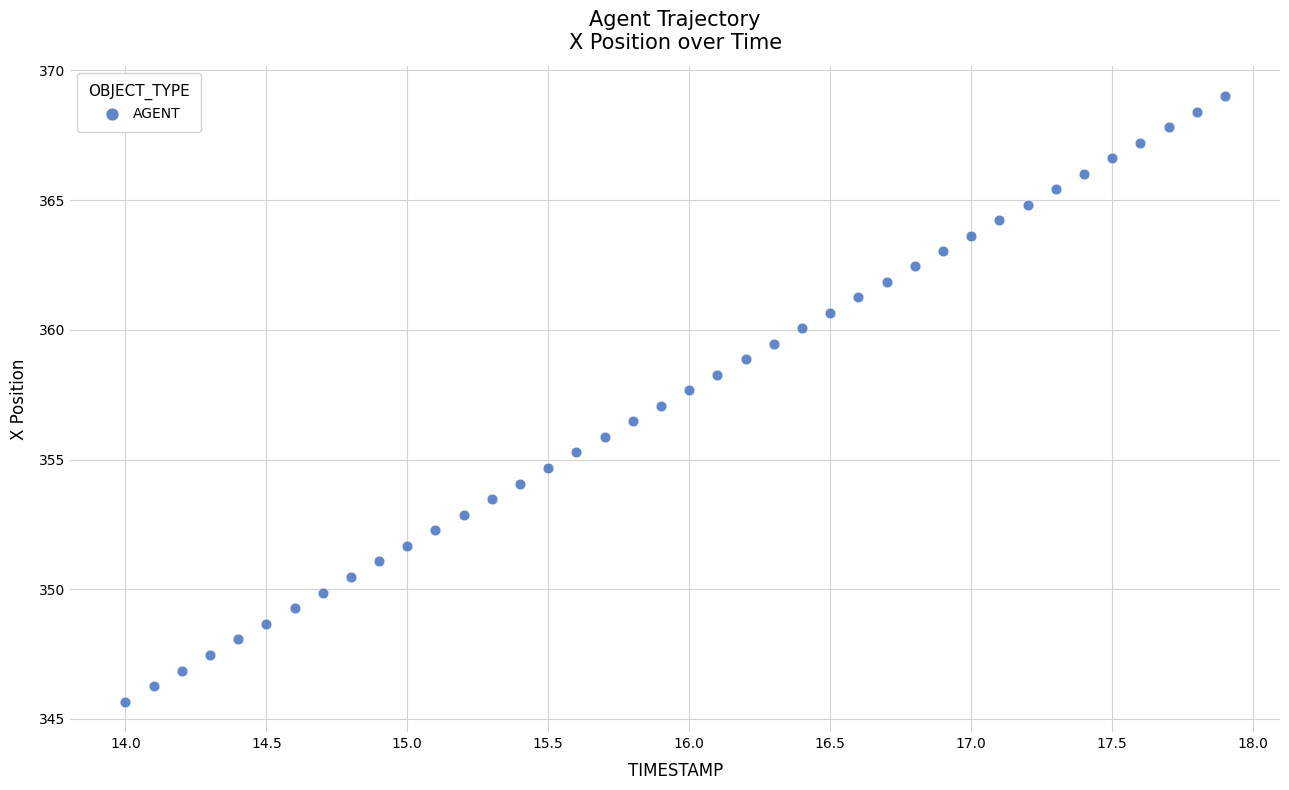

What is the range of X values (max minus min)?

3.9